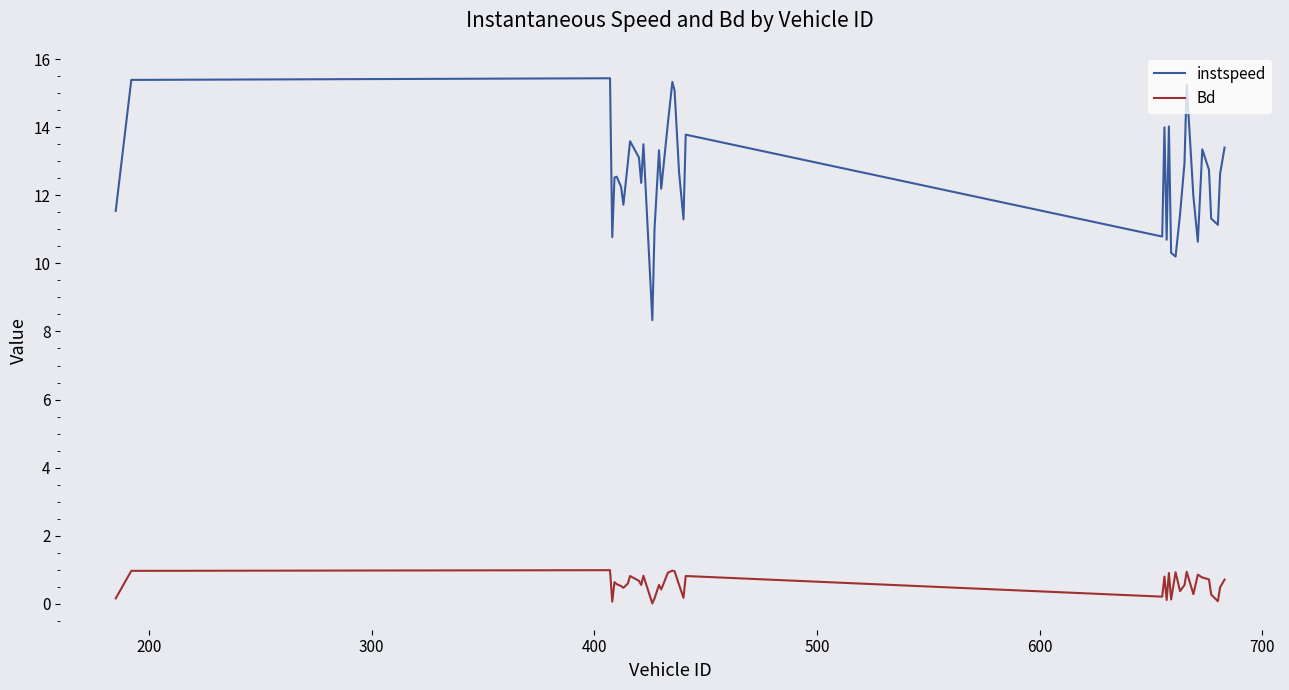

True or false: instspeed and Bd cross at least once.

False